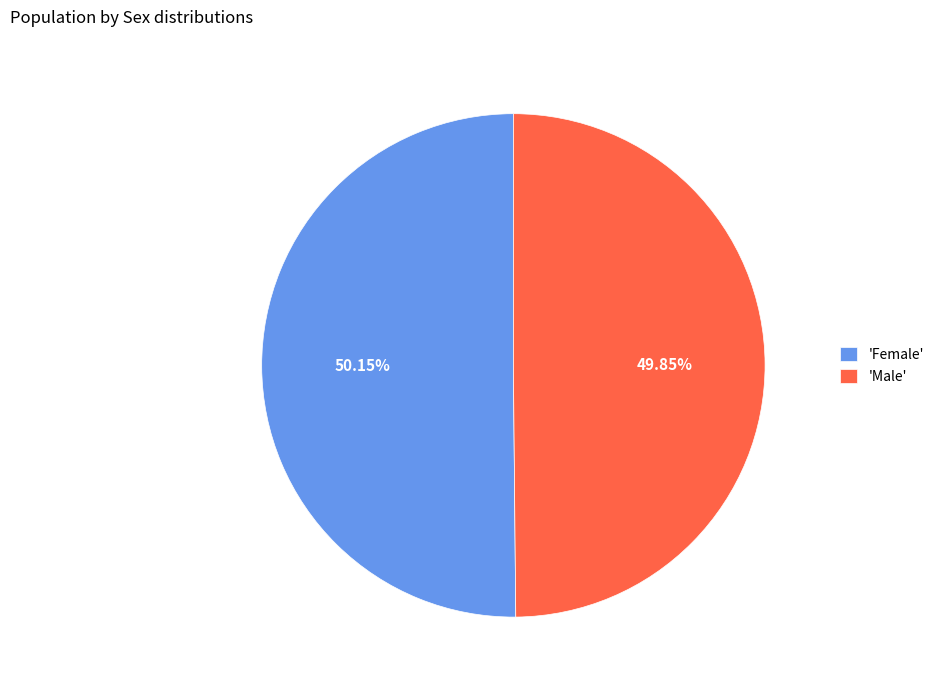

What is the ratio of the value at 'Male' to the value at 'Female'?

1.0